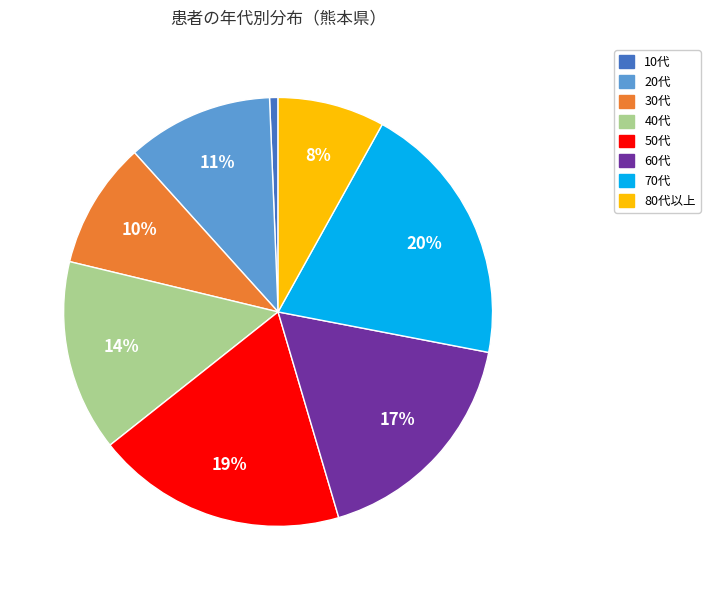

True or false: 60代 accounts for 1% of the total.

False